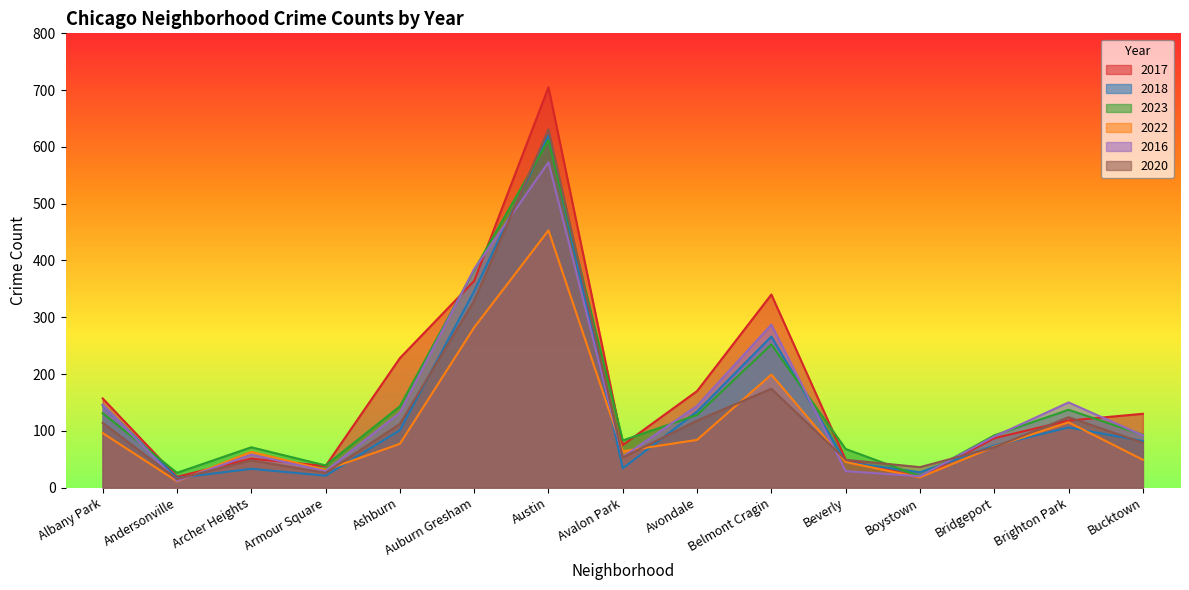

After their last crossing, which series has the higher values: 2020 or 2023?

2023